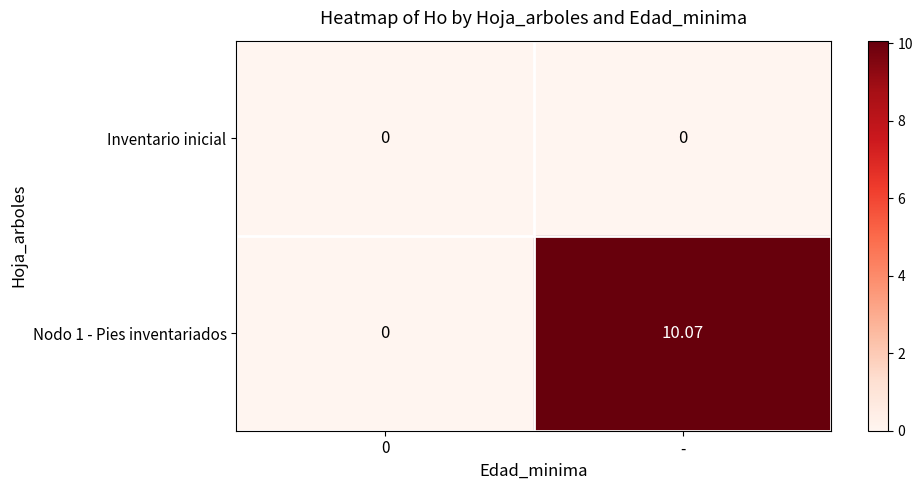

At which category does the chart reach its peak across all series?

-